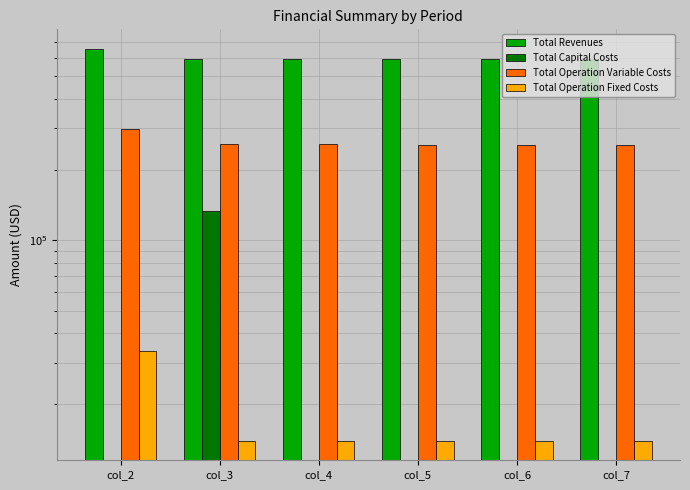

What is the average value of the Total Operation Fixed Costs series?

17234.1